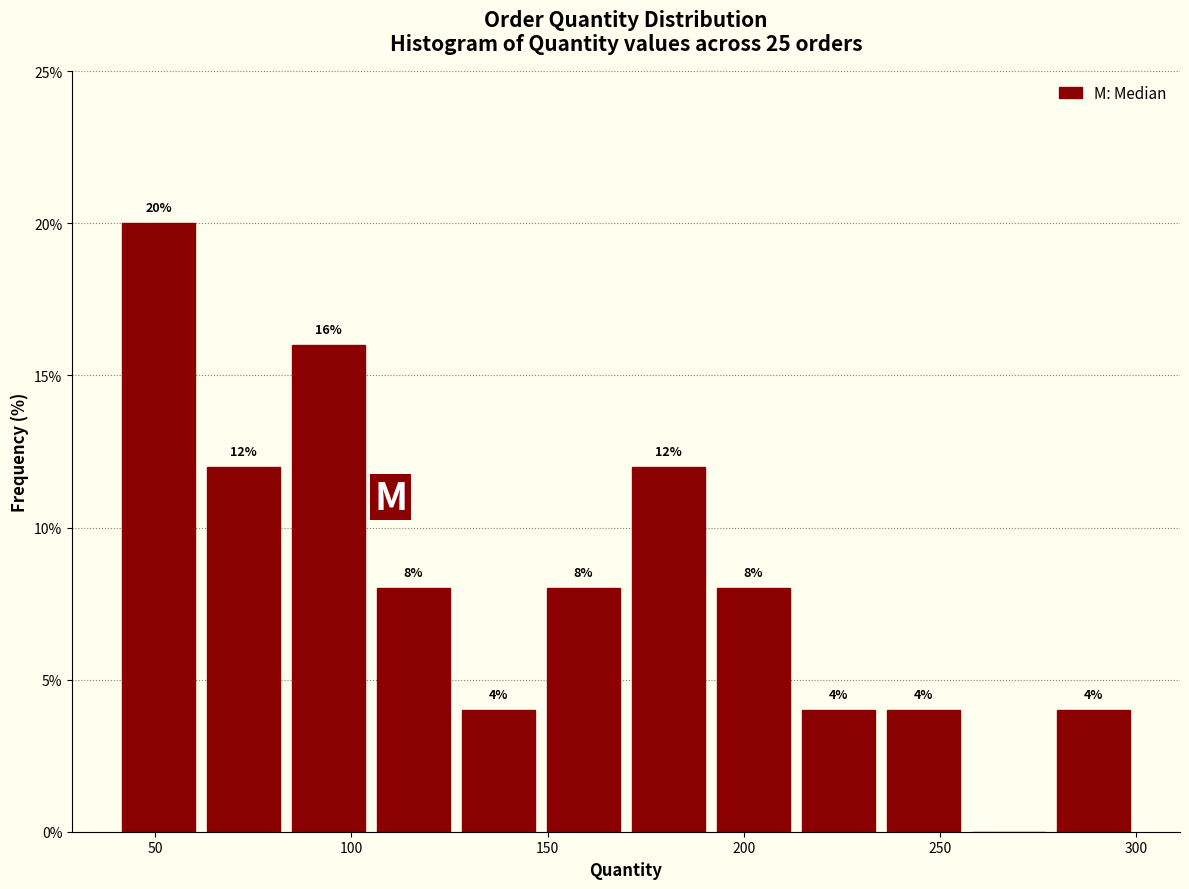

Over which range of the x-axis is the bar tallest?

40 to 60